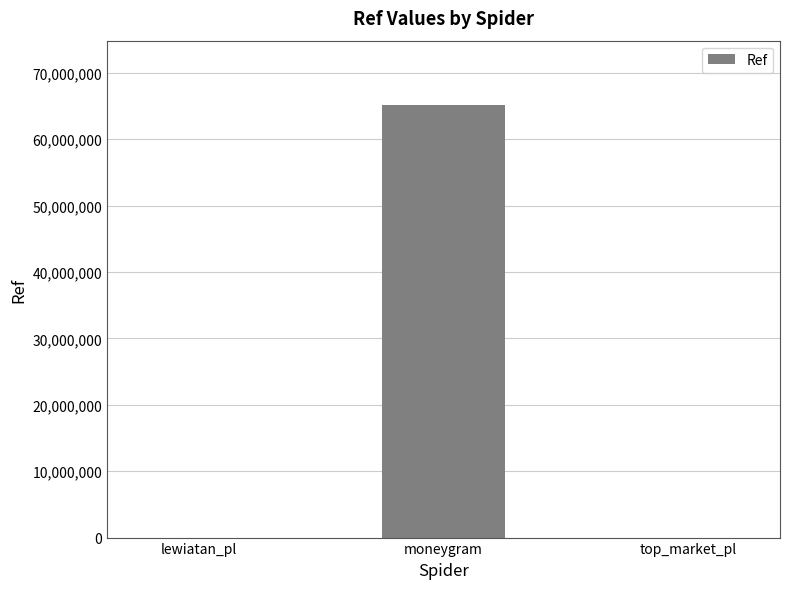

What is the approximate value at top_market_pl, to the nearest 50?

650